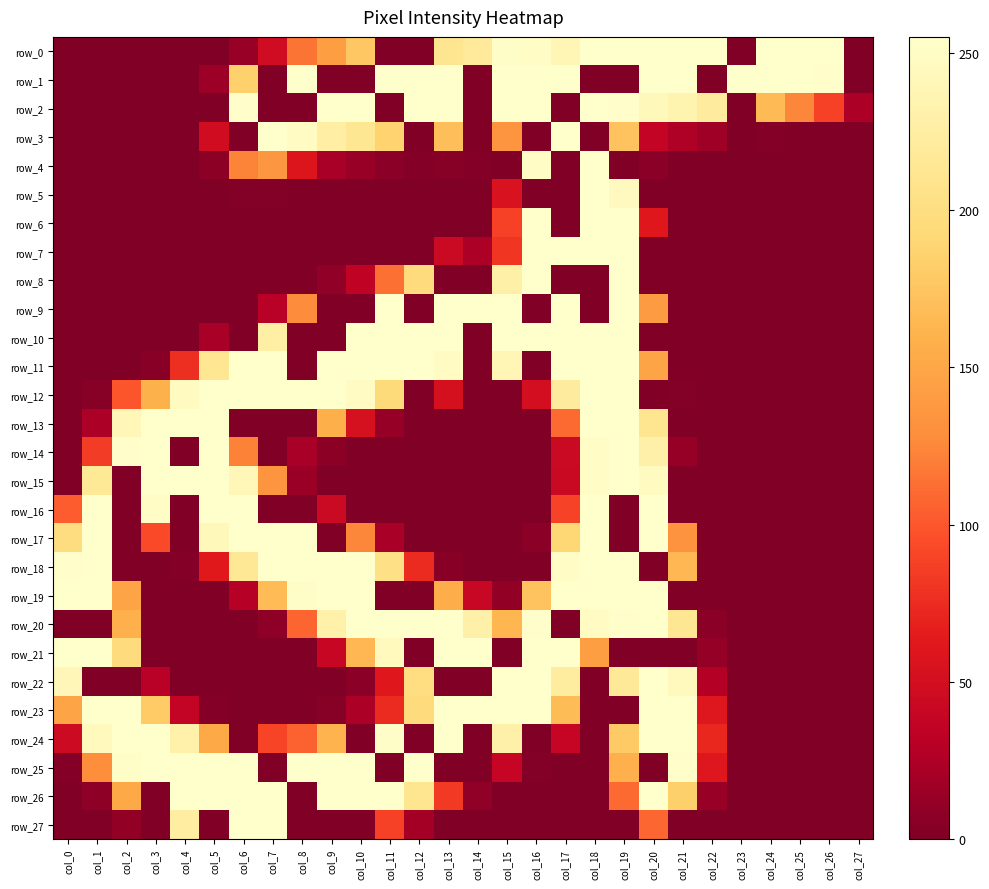

What is the total value across all series at col_26?

597